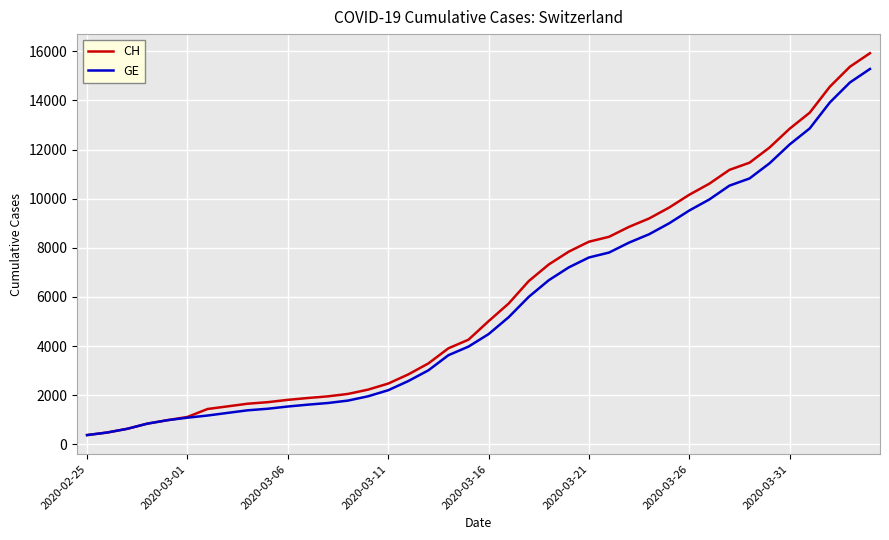

What is the maximum value for CH?

15926